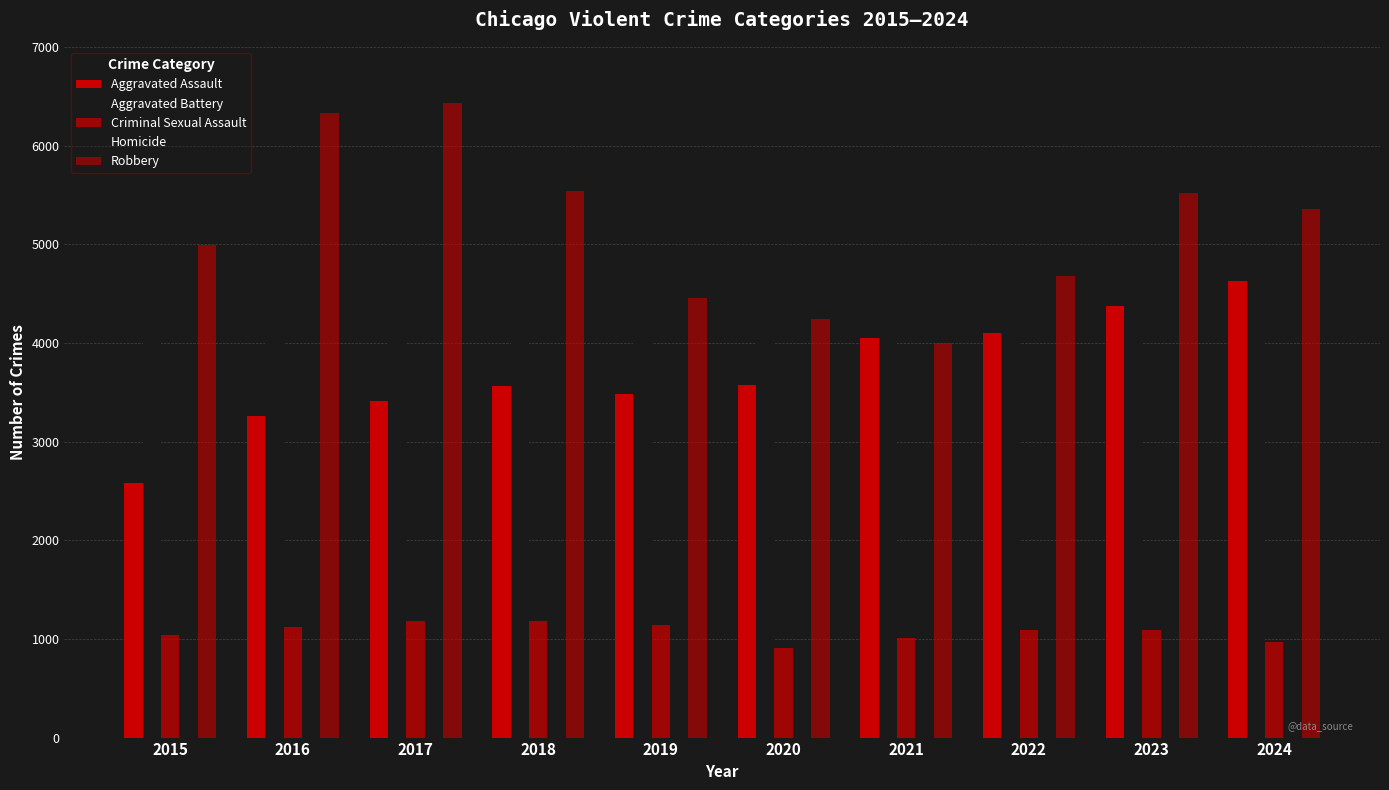

At which label does Criminal Sexual Assault reach its minimum?

2020